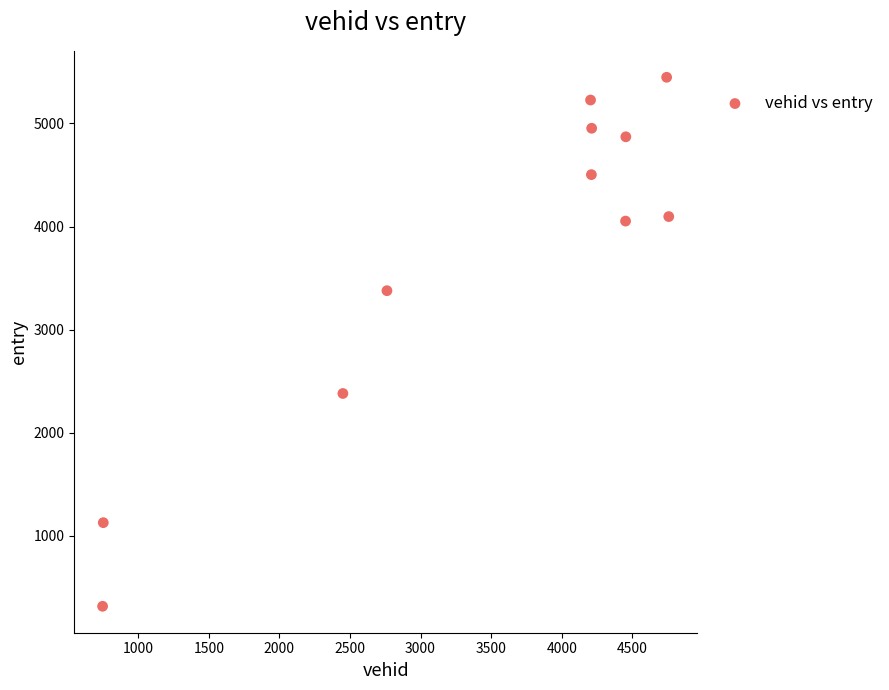

What is the range of X values (max minus min)?

4010.0